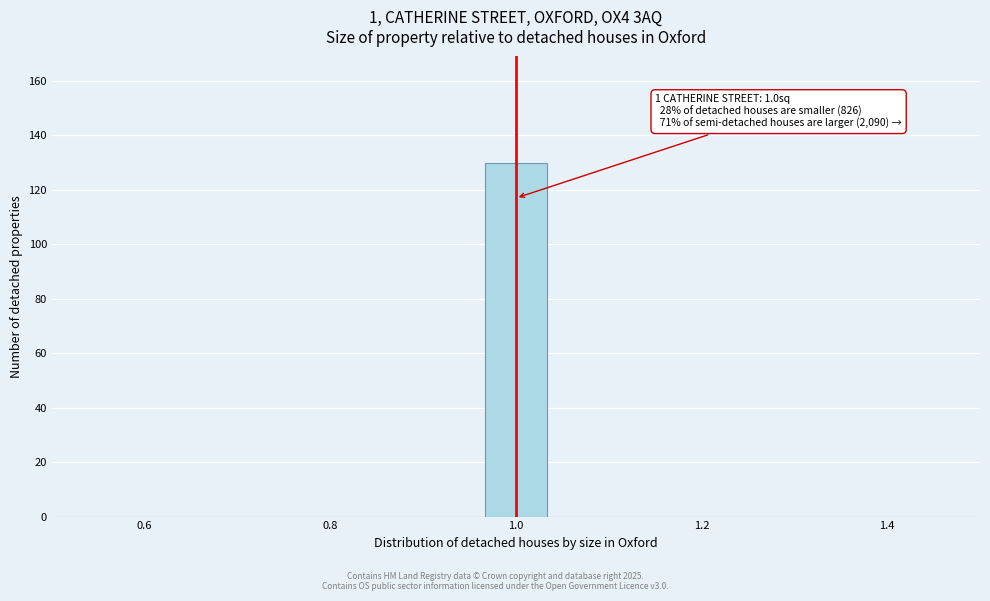

Around what value on the x-axis is the tallest bar? Give the approximate position of its centre, as read against the axis.

1.00